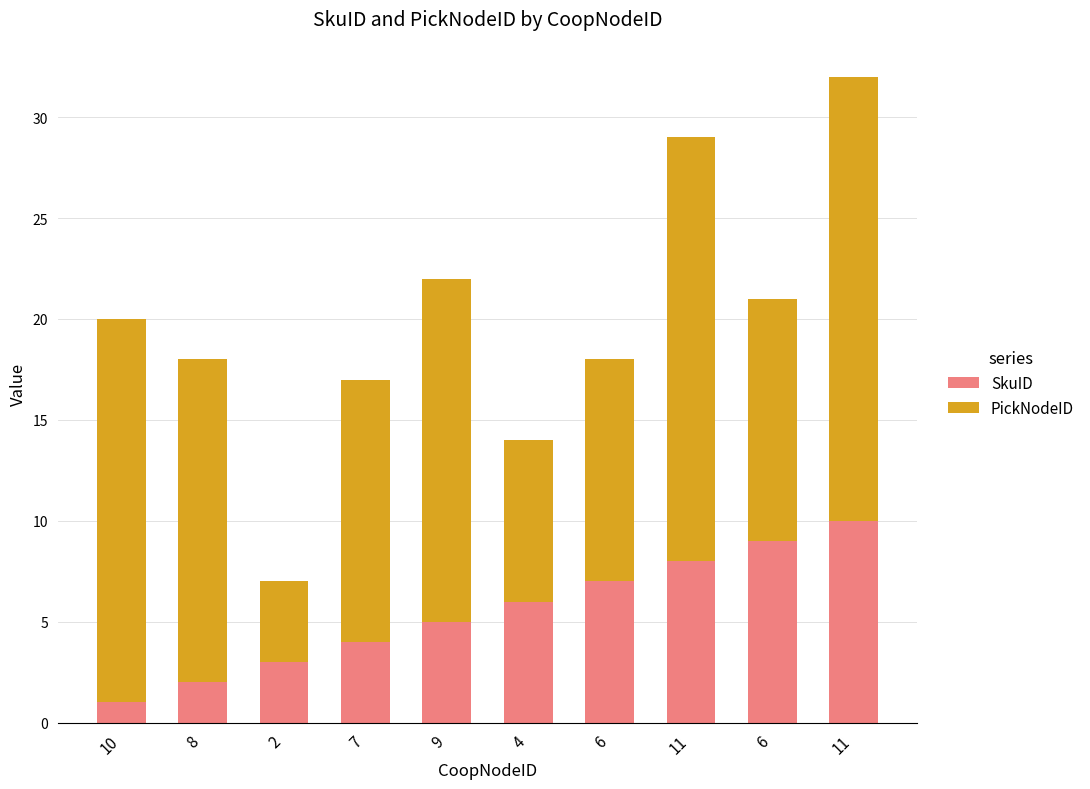

List the labels in order of PickNodeID value, largest first.

11, 11, 10, 9, 8, 7, 6, 6, 4, 2